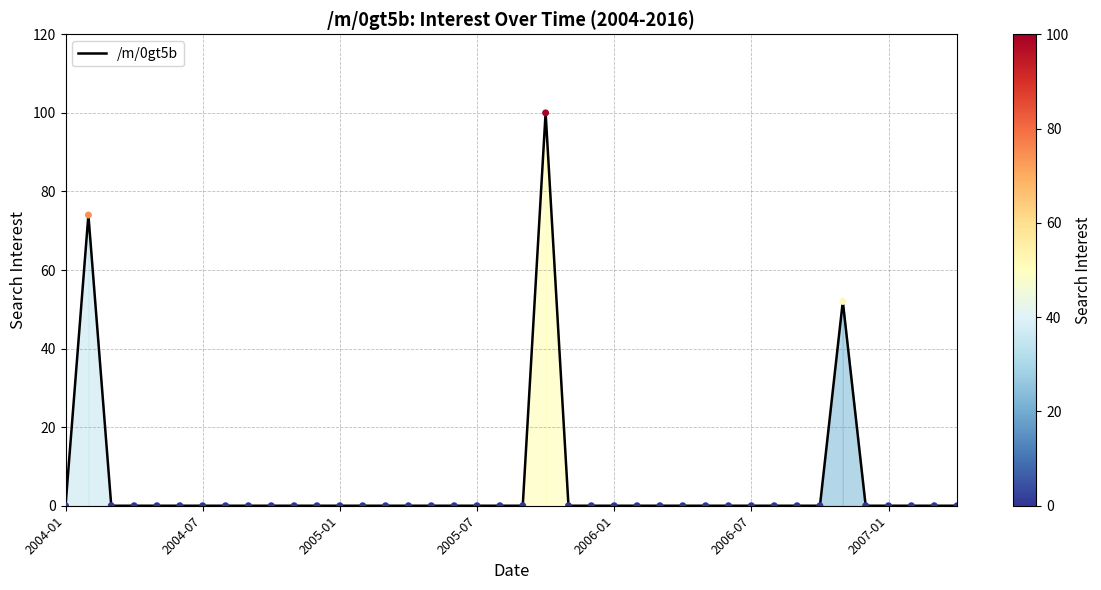

What is the maximum value shown in the chart?

100